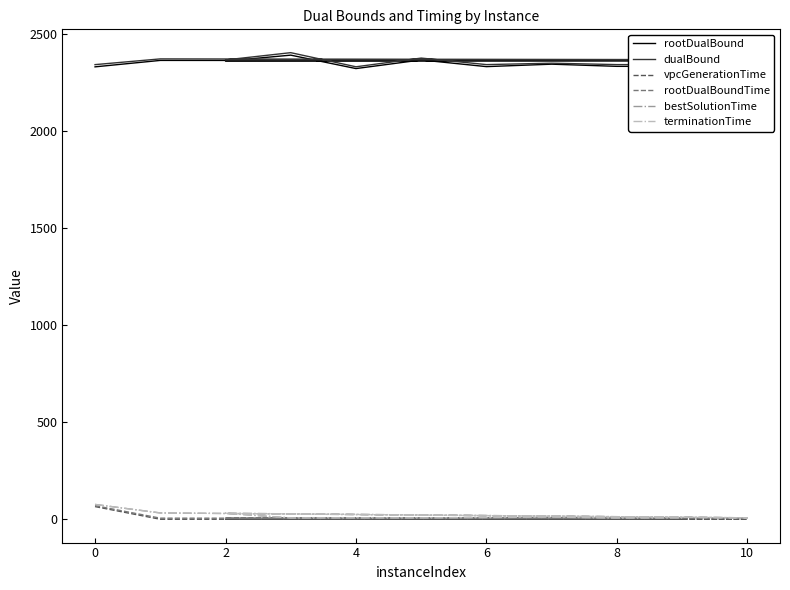

What is the difference between the maximum and minimum values in the vpcGenerationTime series?

65.3